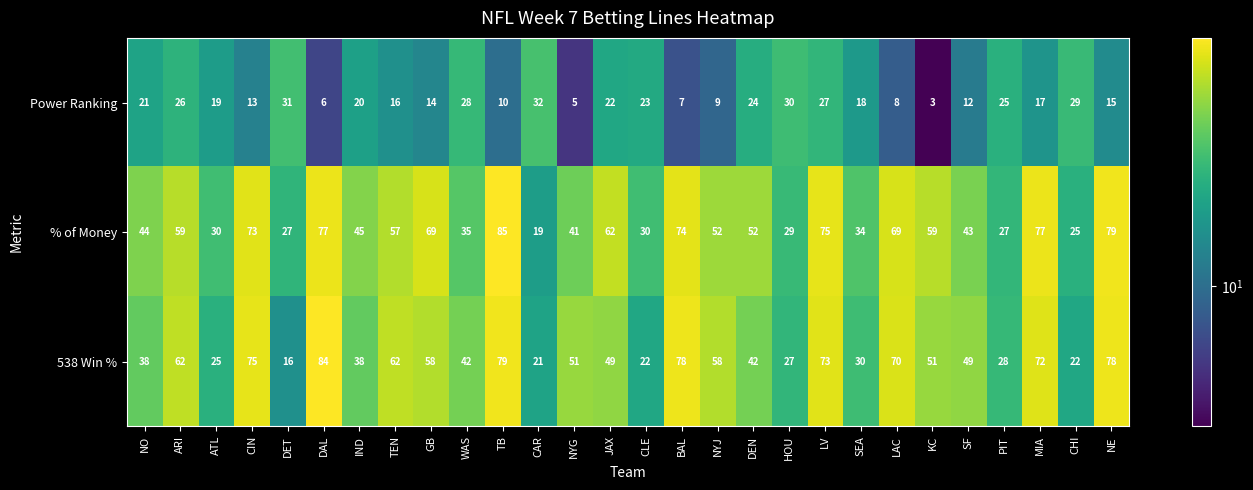

Which series has the largest total across all categories?

% of Money